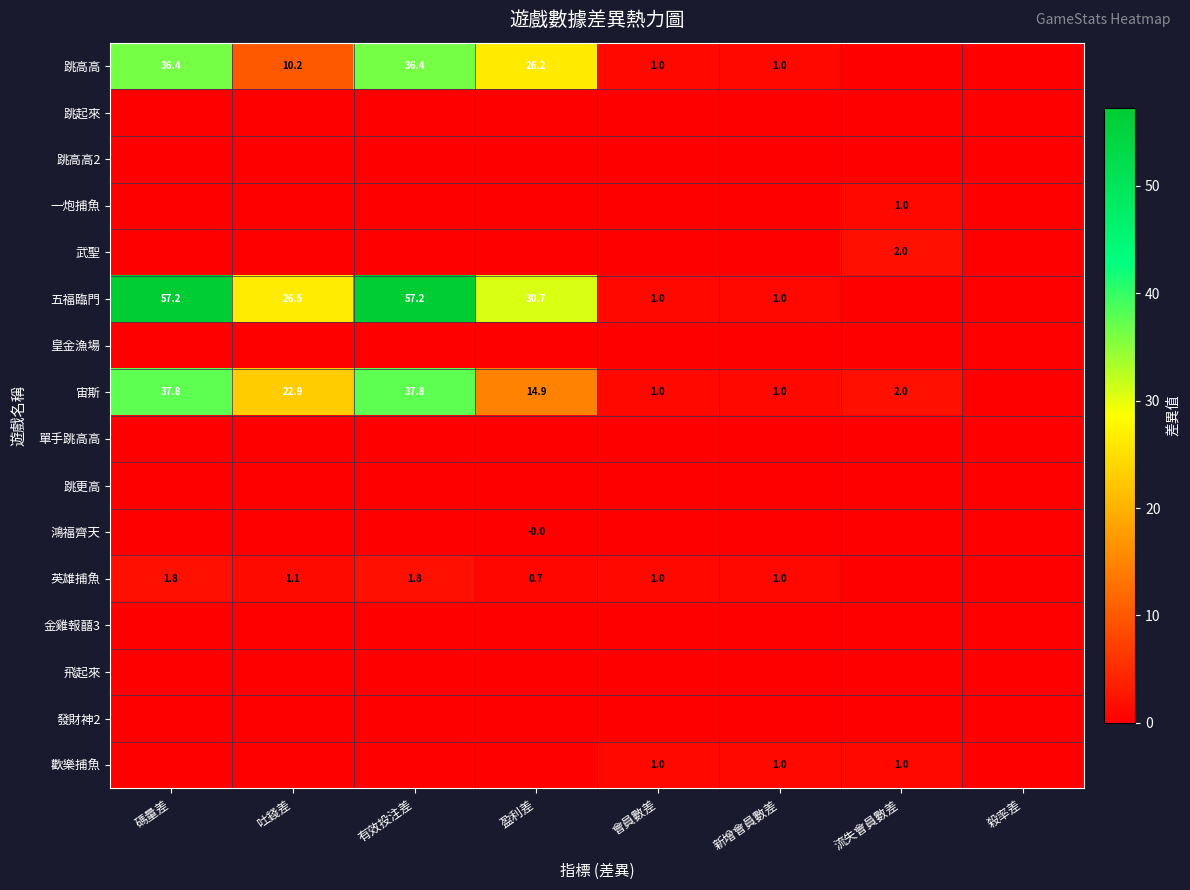

Is it true that 歡樂捕魚 equals 1.7 at 會員數差?

False